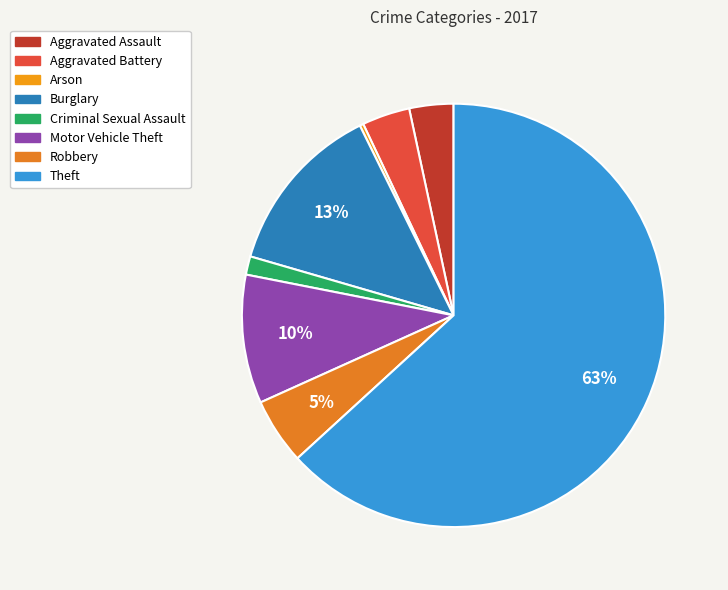

How many slices are in this pie chart?

8